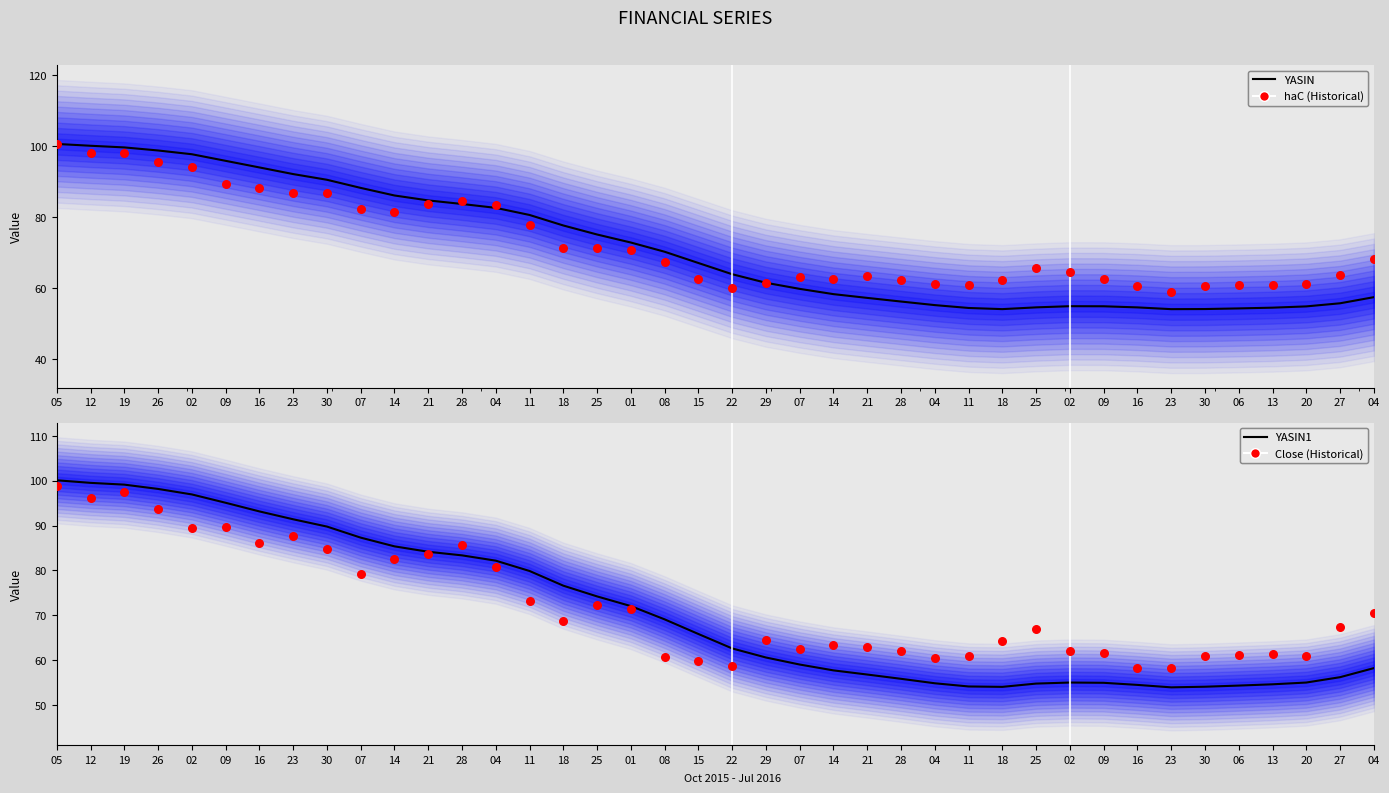

Is the value of YASIN1 at 18 greater than the value of haC (Historical) at 09?

No